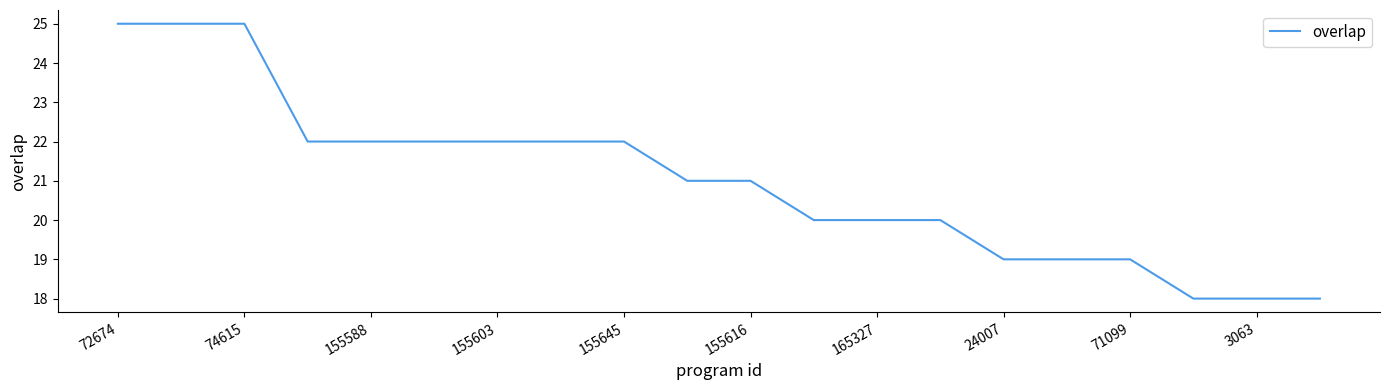

What is the smallest value displayed?

18